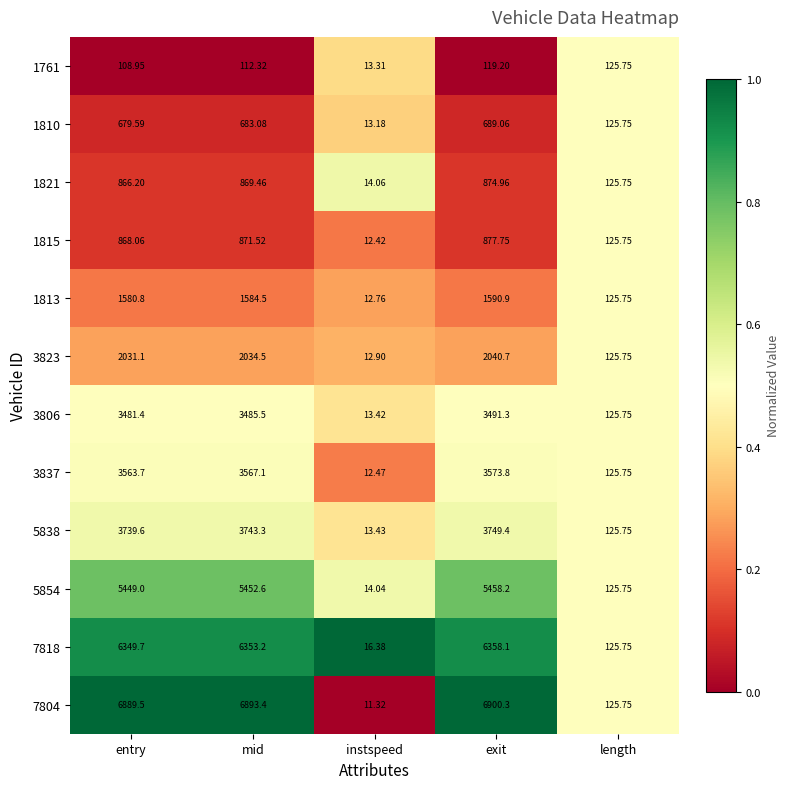

Rank the categories by 3806 value from highest to lowest.

exit, mid, entry, length, instspeed